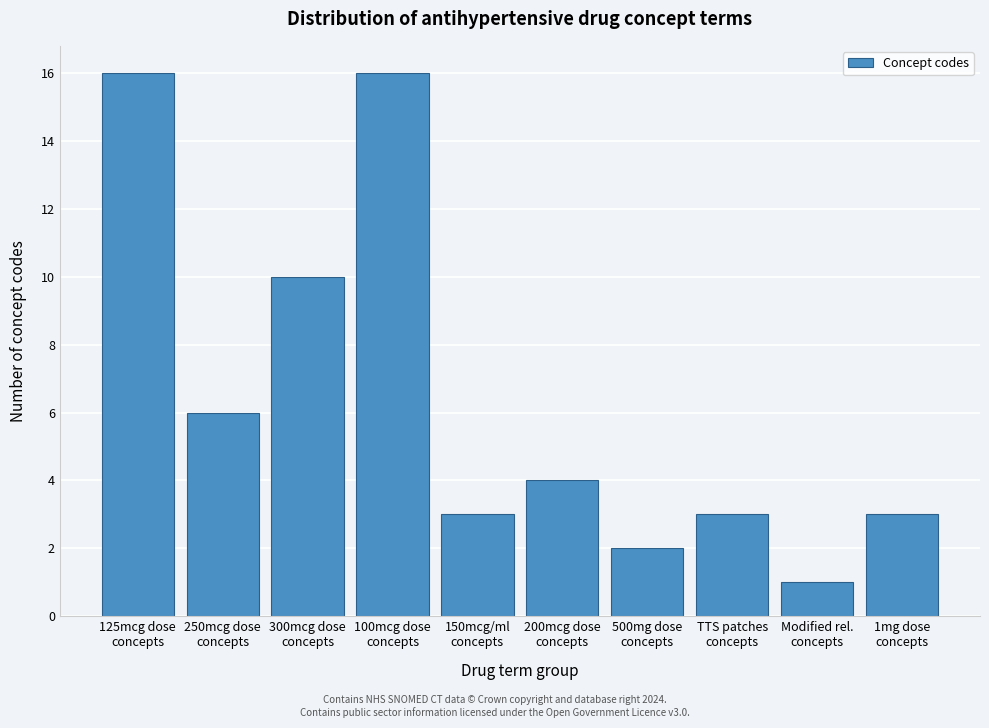

Reading left to right, transcribe all the data shown in this chart.

16	6	10	16	3	4	2	3	1	3